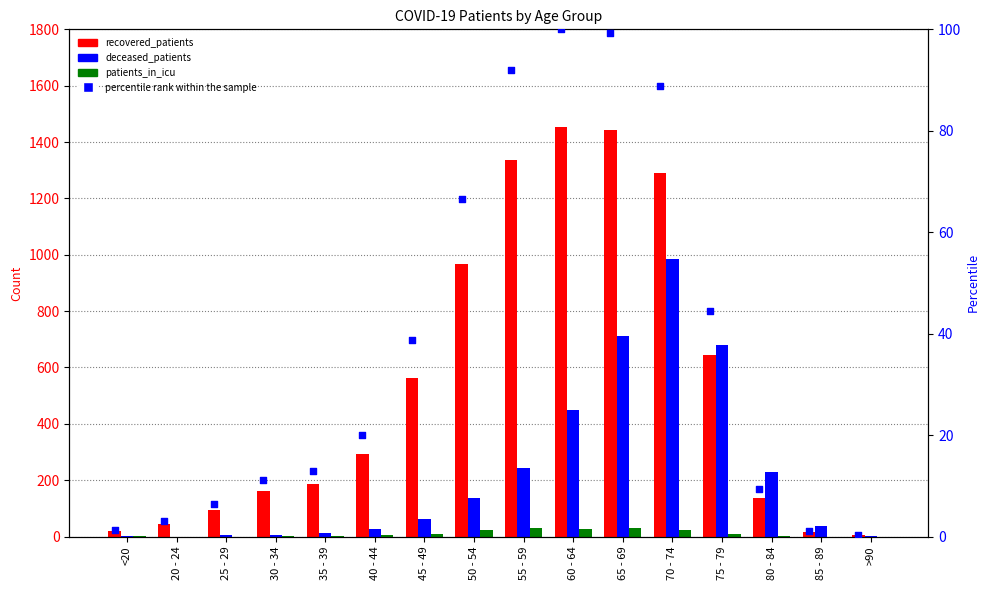

Which series has the largest total across all categories?

recovered_patients